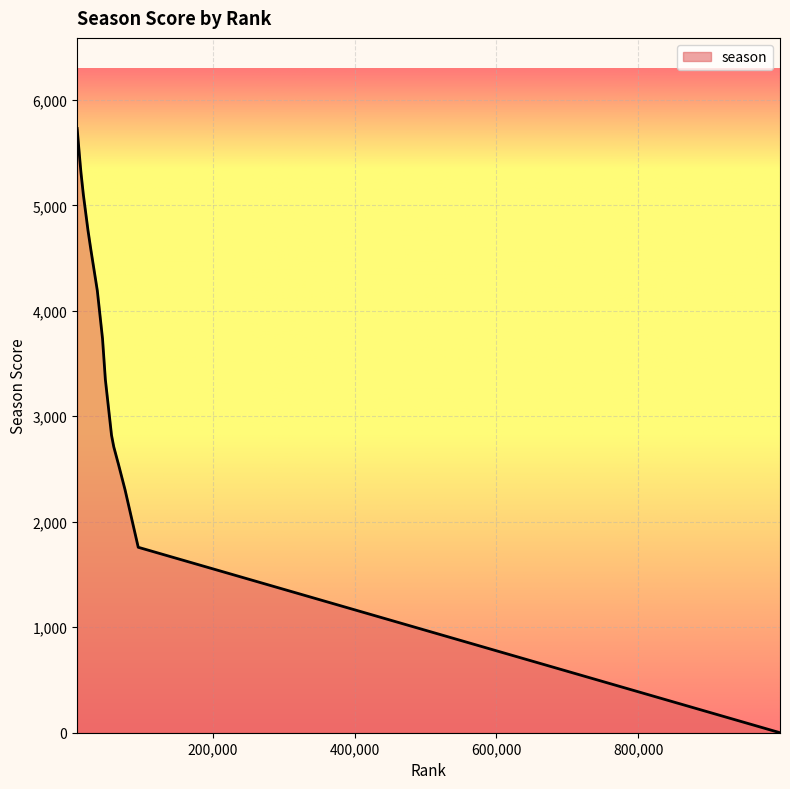

What is the maximum value shown in the chart?

5728